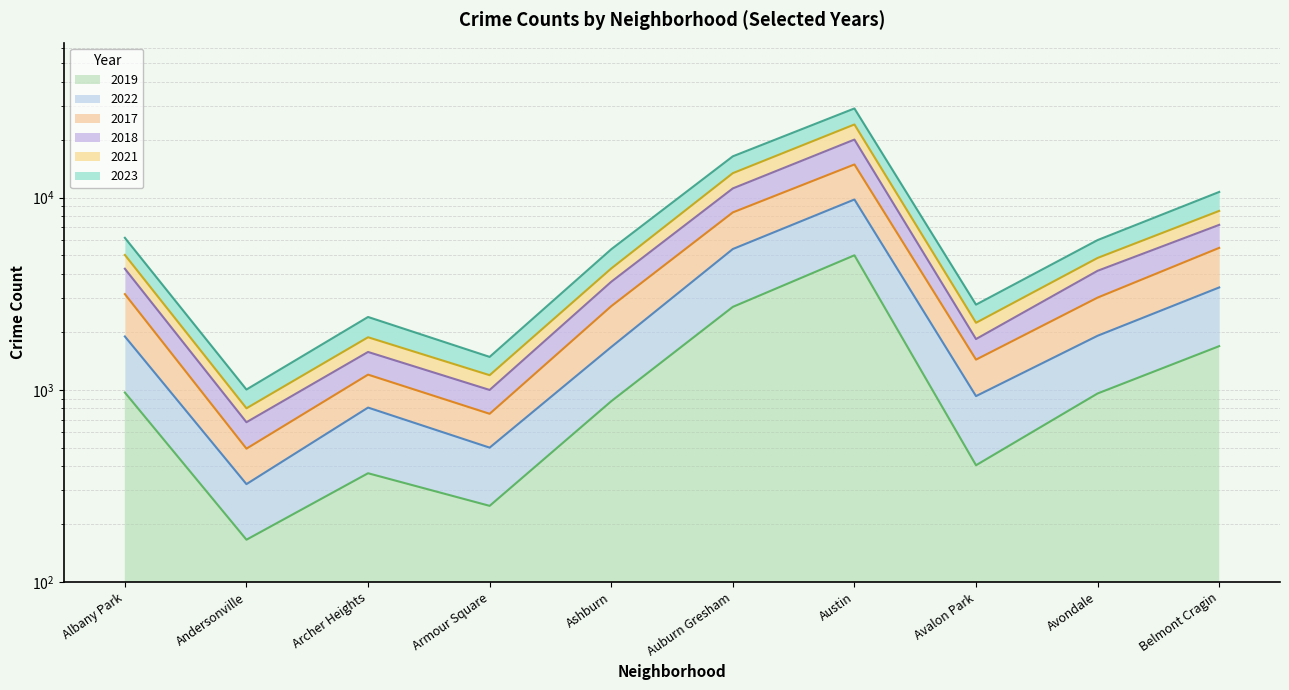

In 2018, how many points are lower than both neighbors (excluding endpoints)?

3